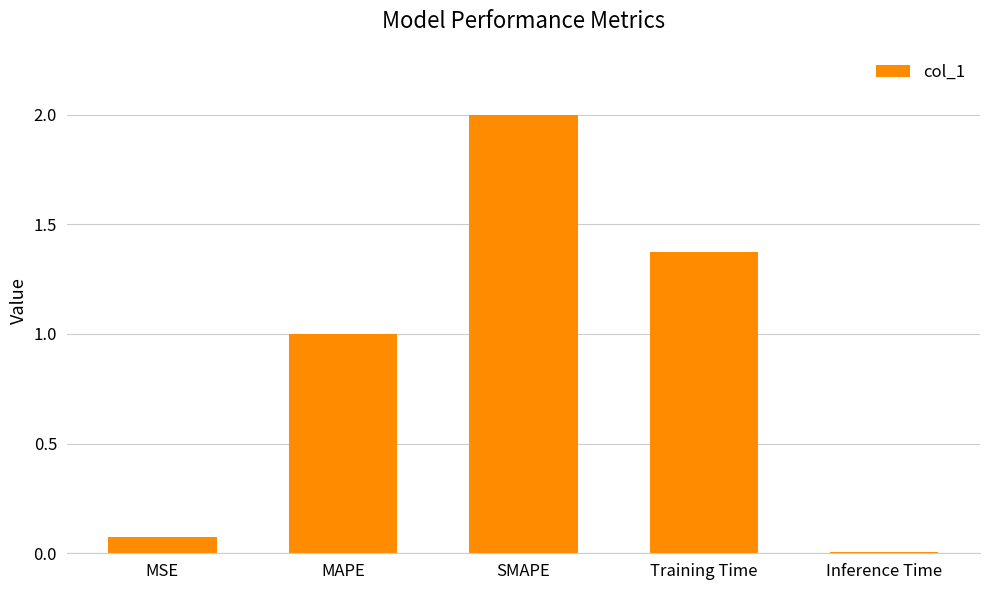

What is the sum of all values?

4.5